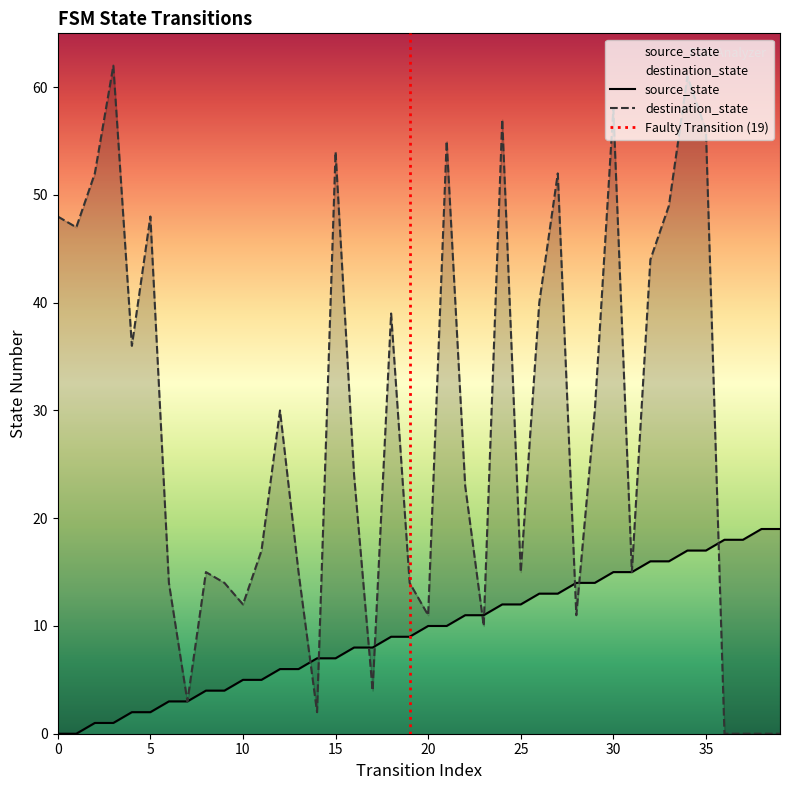

What is the average value of the destination_state series?

28